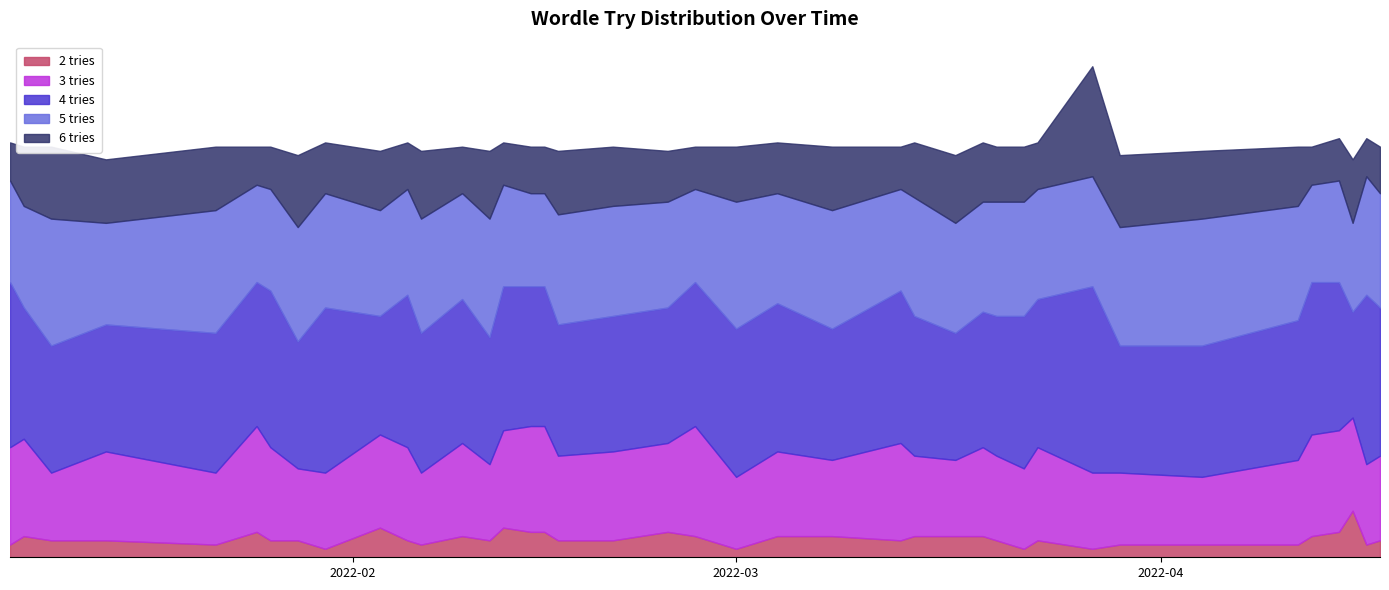

At which label does 4 tries reach its minimum?

2022-04-15